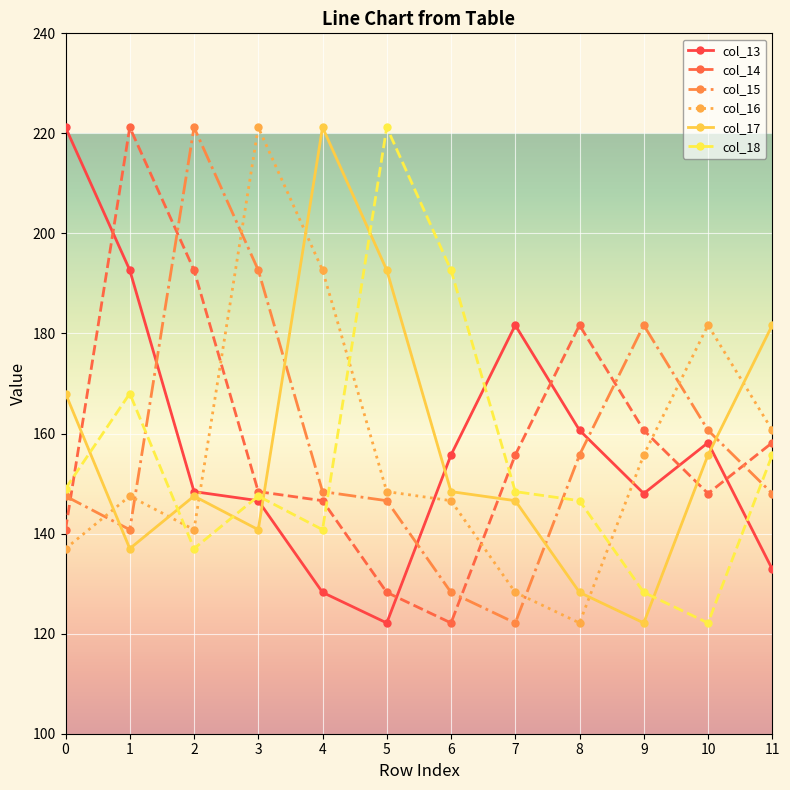

What is the spread (max minus min) of values at 7?

59.5